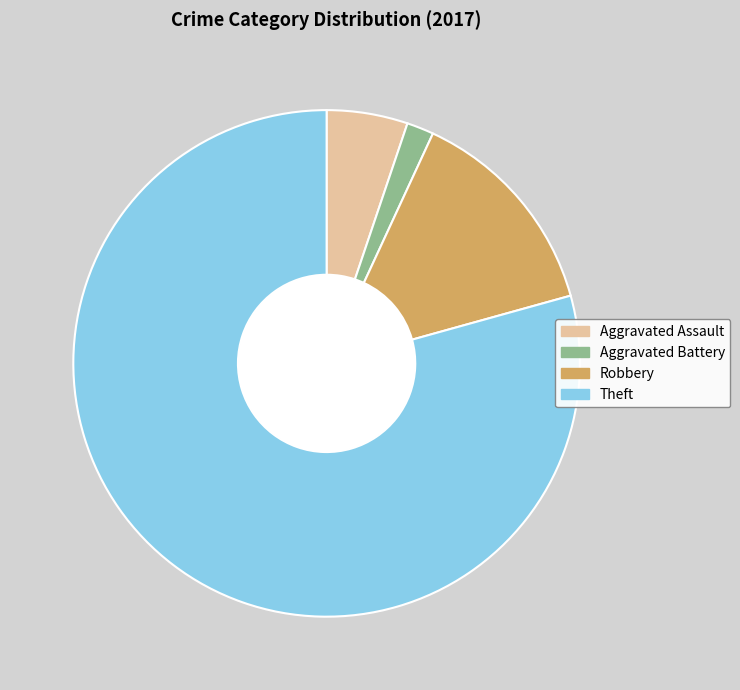

Is Theft the majority of the pie?

Yes